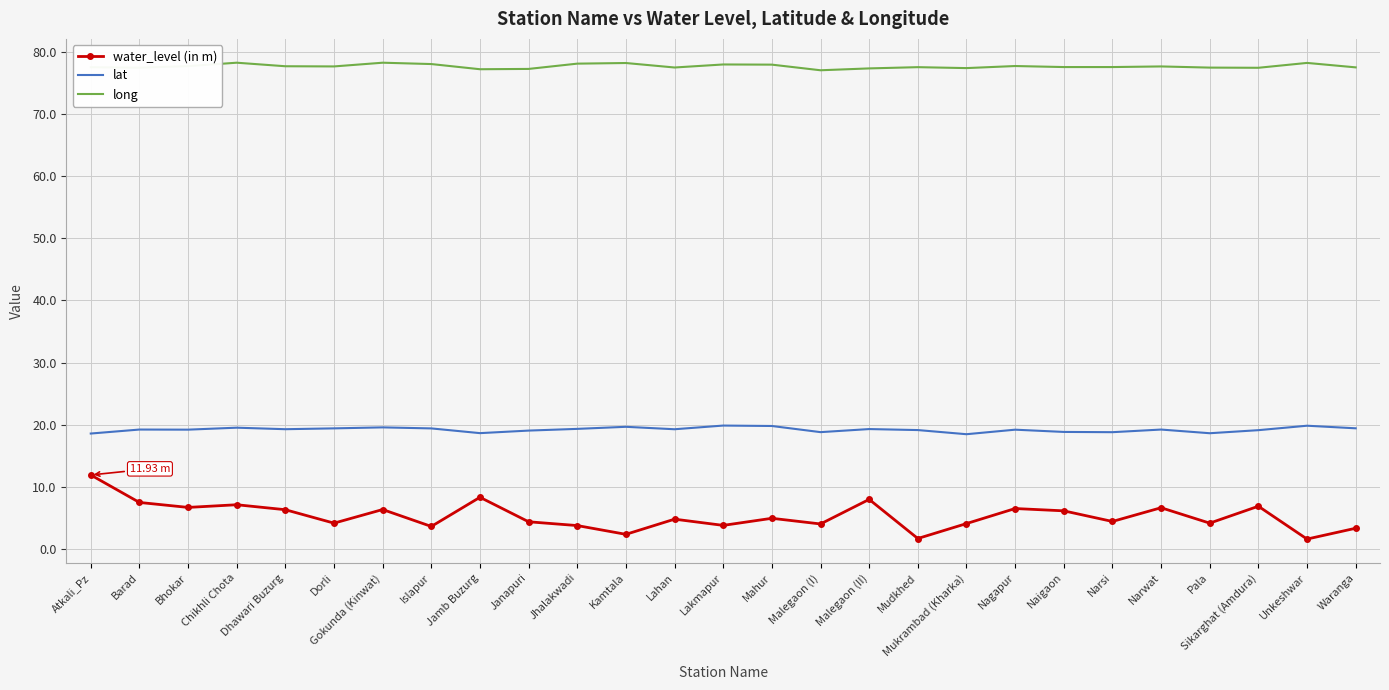

Rank the series by their average value, from lowest to highest.

water_level (in m), lat, long